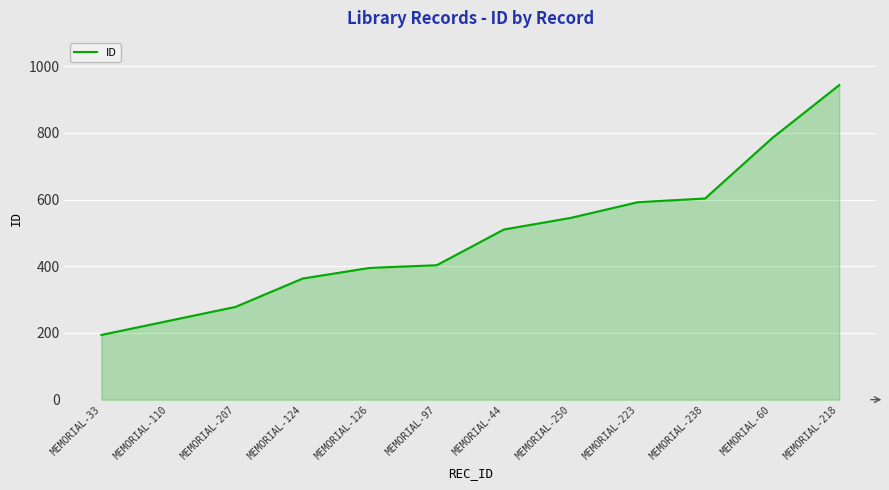

True or false: there are more than 1 points higher than both neighbors.

False